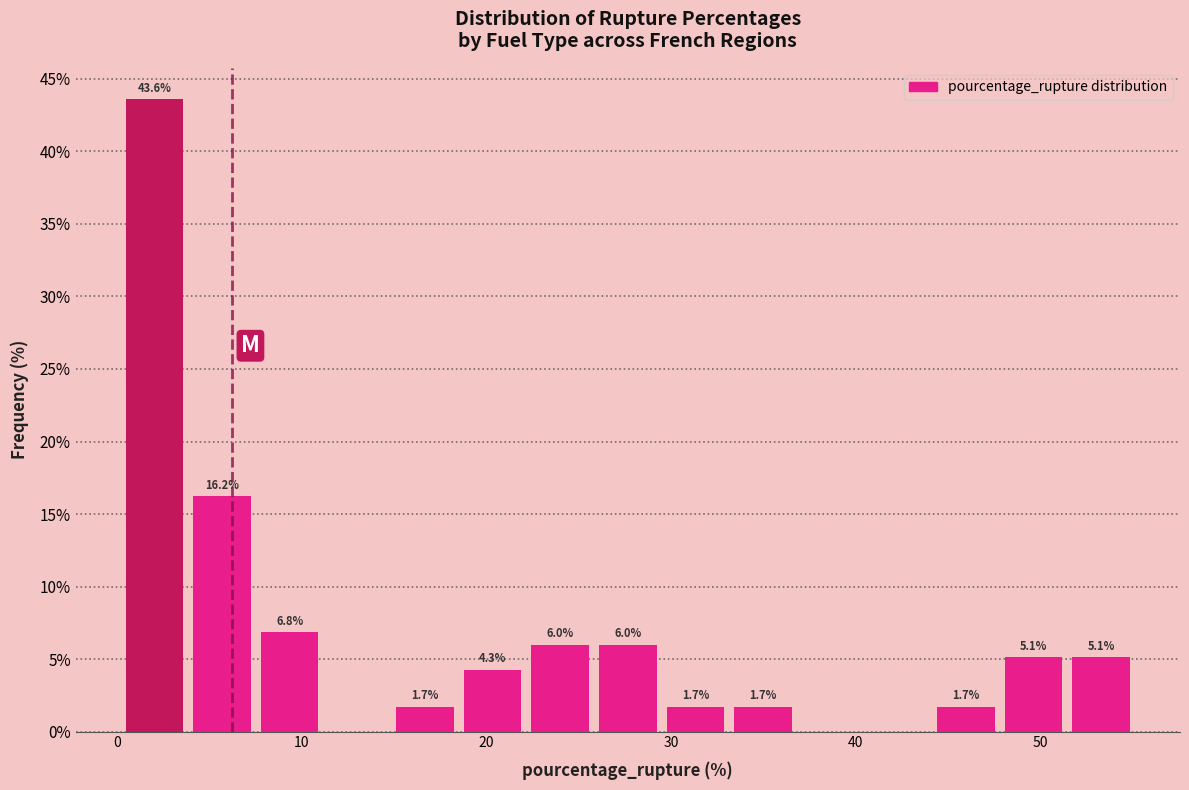

Around what value on the x-axis is the tallest bar? Give the approximate position of its centre, as read against the axis.

2